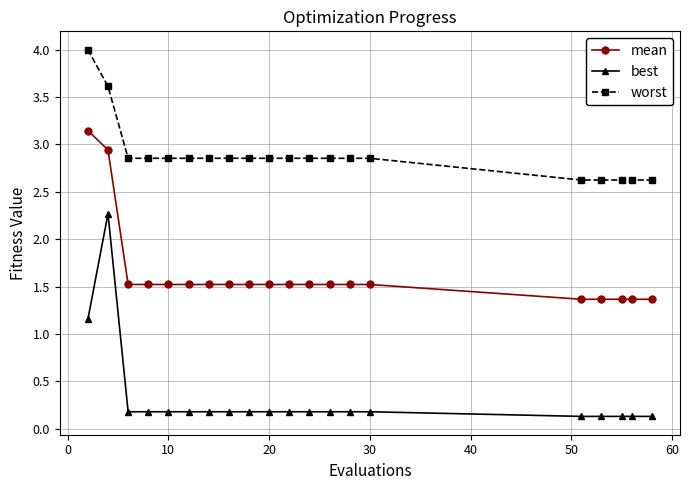

Which series has the largest total across all categories?

worst